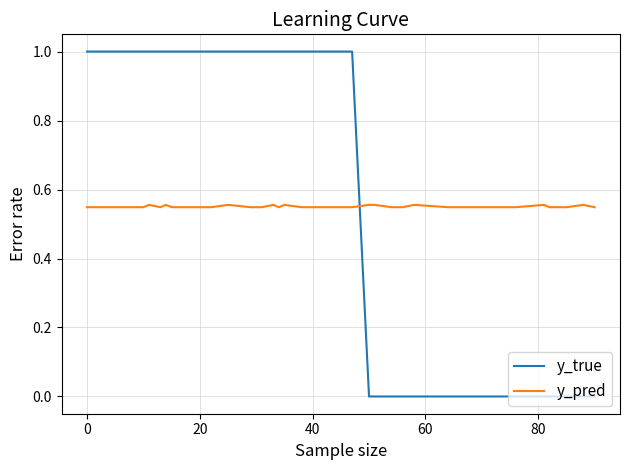

How many lines are shown in the chart?

2